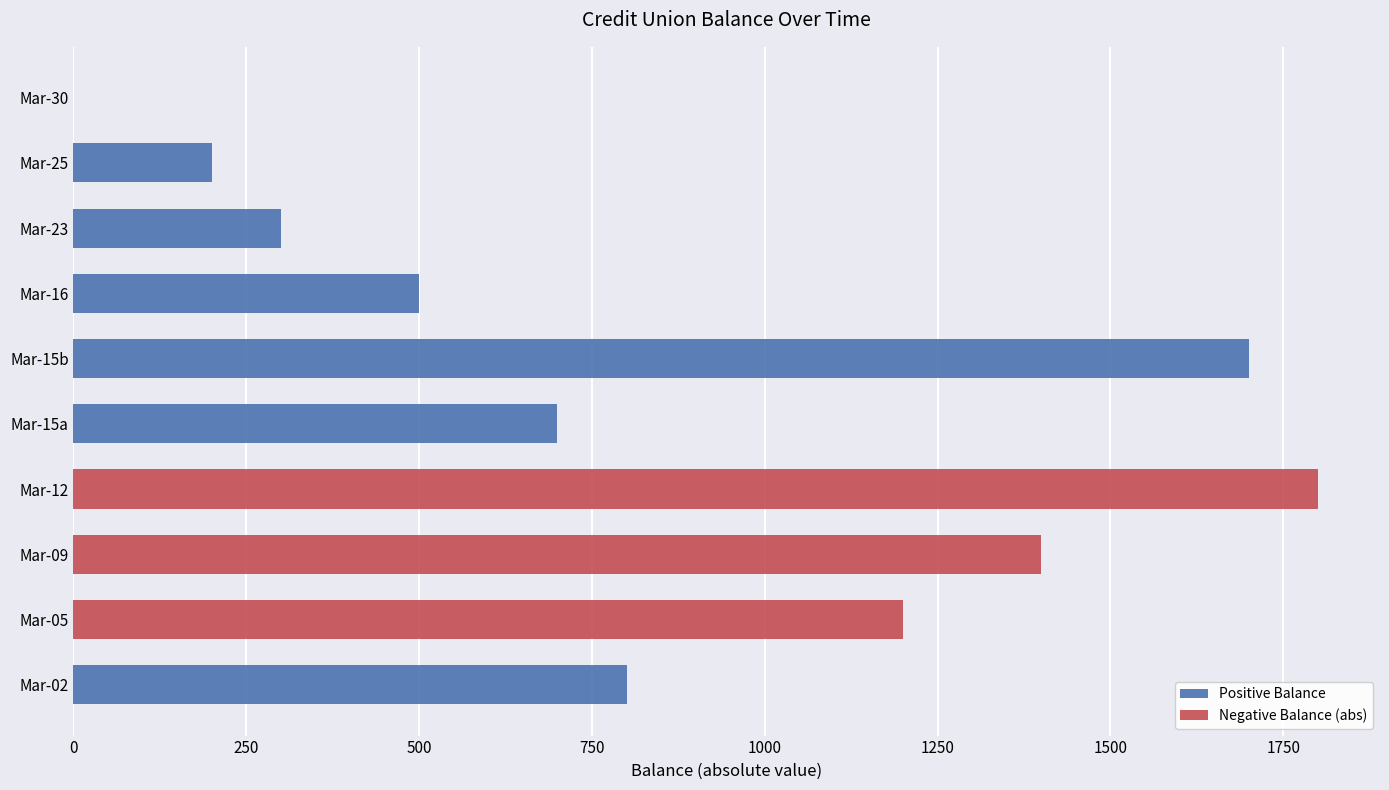

What is the difference between the maximum and second lowest values in the Positive Balance series?

1700